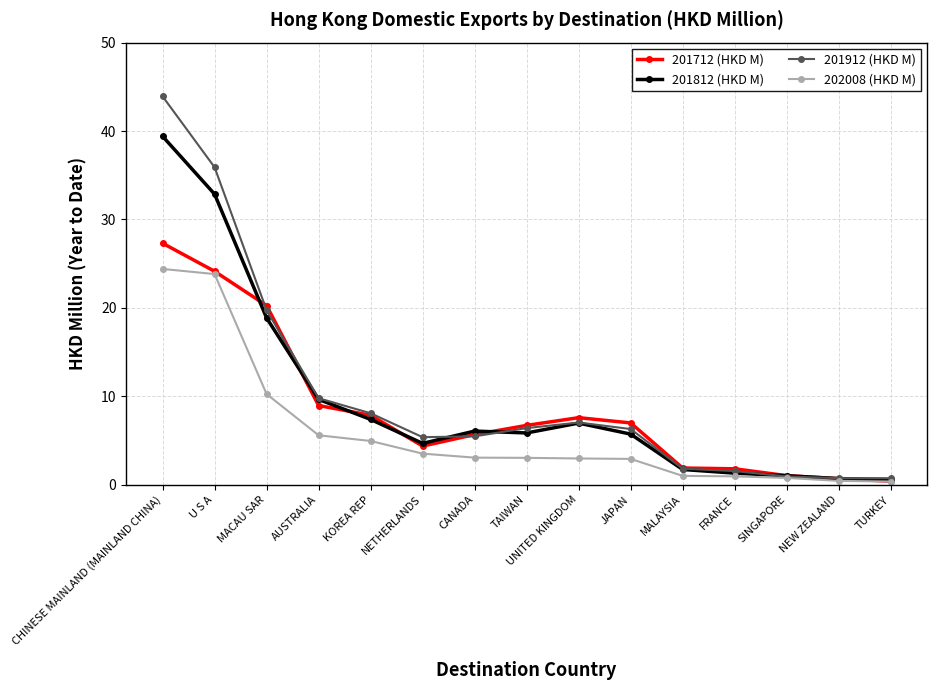

List the series in order of their overall mean, lowest first.

202008 (HKD M), 201712 (HKD M), 201812 (HKD M), 201912 (HKD M)